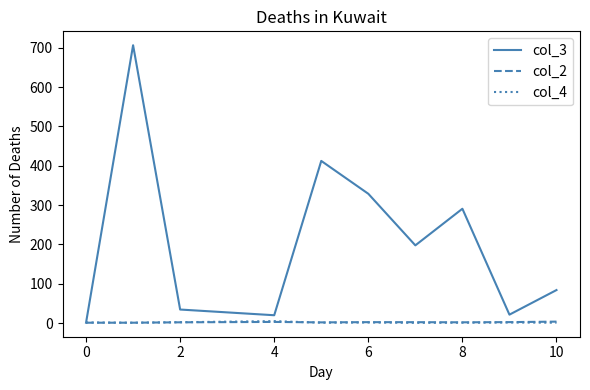

What is the difference between the second highest and minimum values in the col_2 series?

2.0